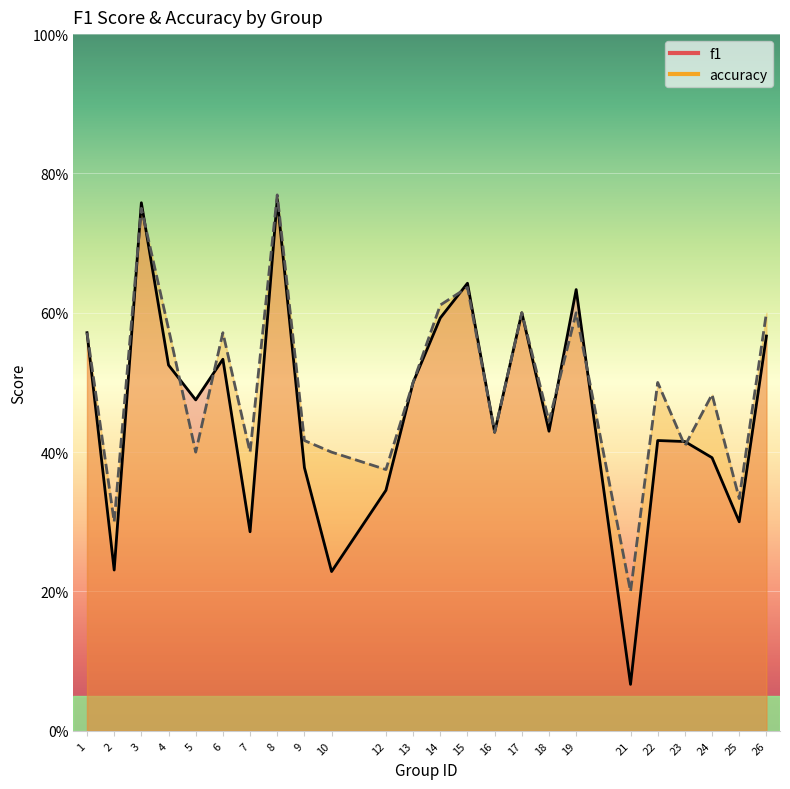

List the series in order of their overall mean, highest first.

accuracy, f1